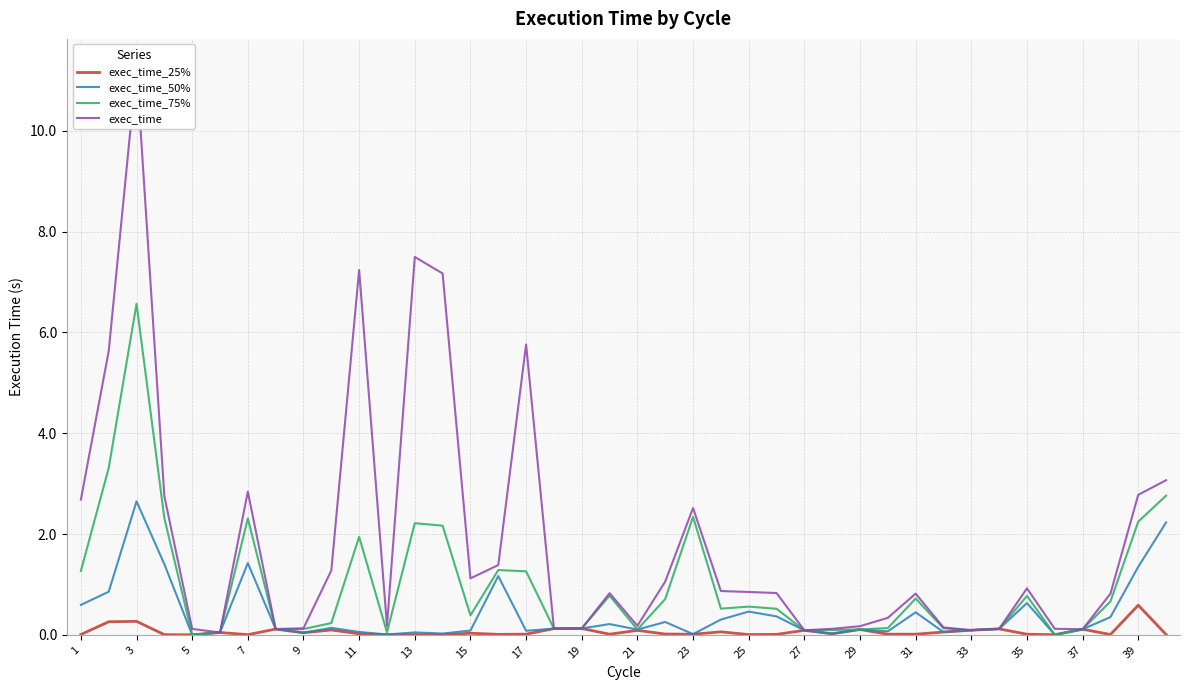

How many data points does each series have?

40